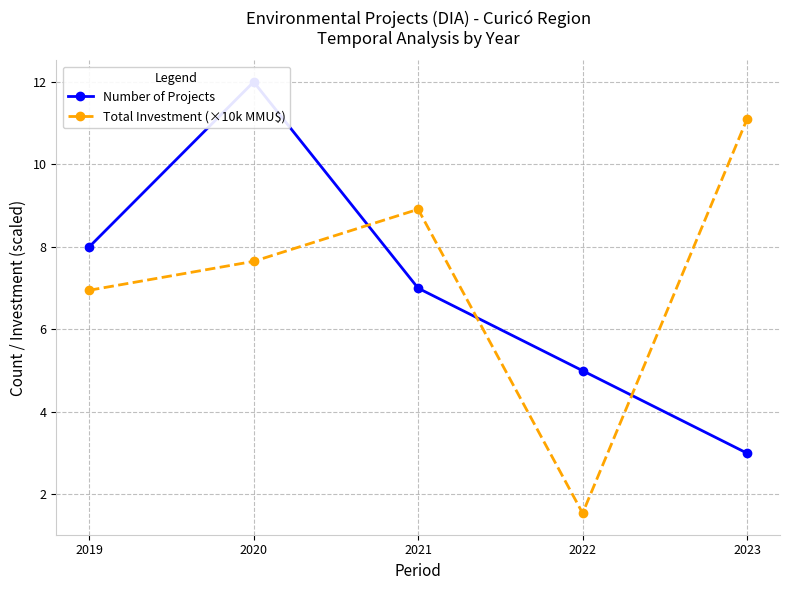

Reading left to right, extract all data points from this chart.

Number of Projects: 8.0	12.0	7.0	5.0	3.0
Total Investment (×10k MMU$): 7.0	7.7	8.9	1.5	11.1